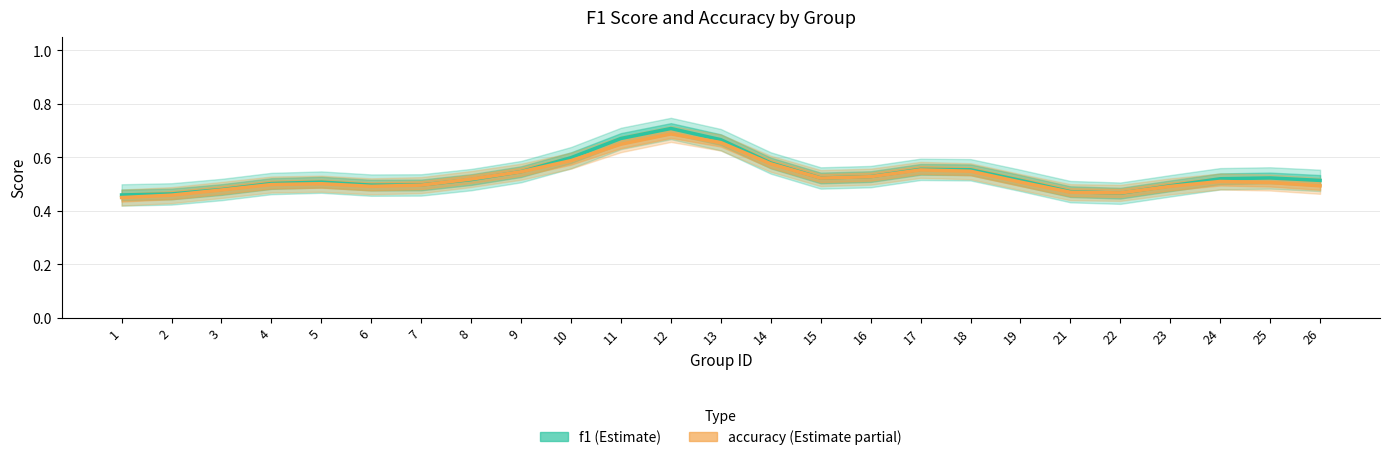

At which label does f1 reach its peak?

12